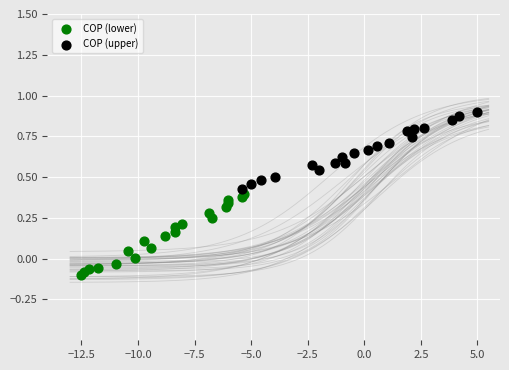

Which series has the largest Y range (max minus min)?

COP (lower)